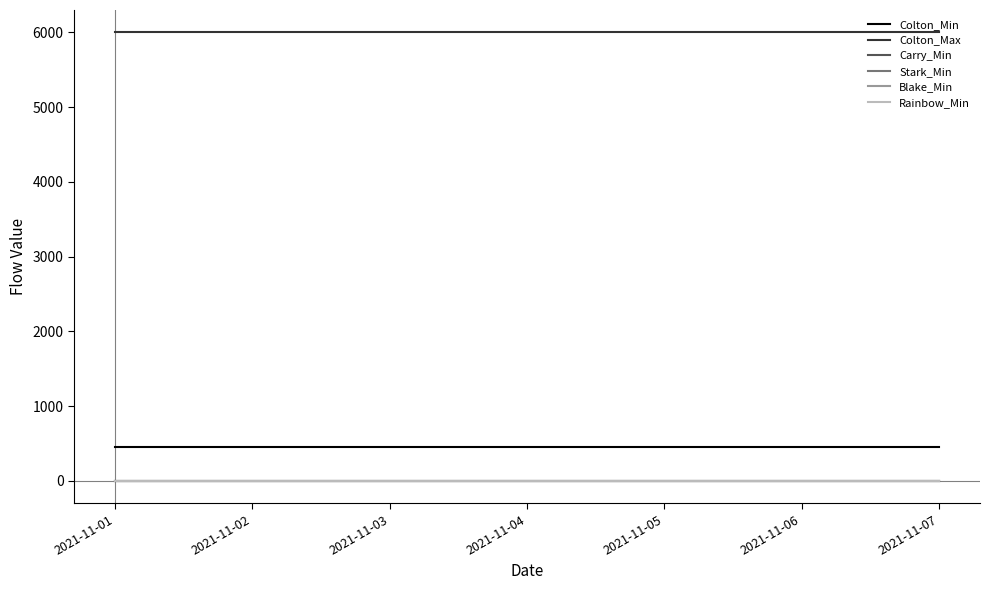

True or false: Rainbow_Min and Colton_Min intersect in this chart.

False